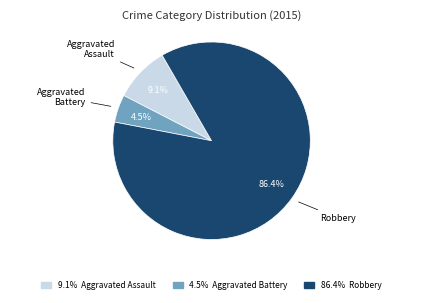

Is there any slice that represents more than half of the pie?

Yes